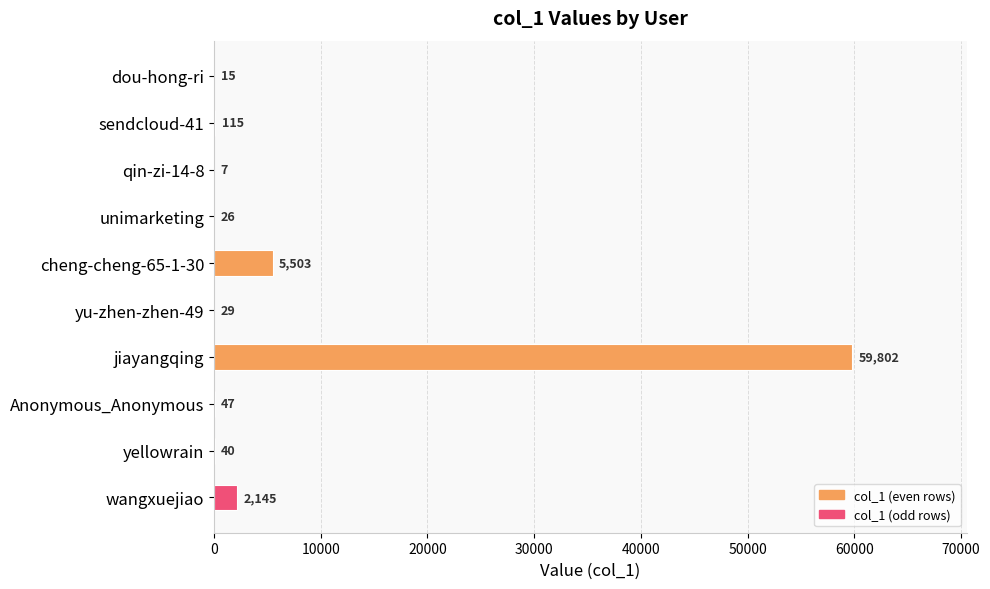

At which label is the value closest to 29904?

cheng-cheng-65-1-30